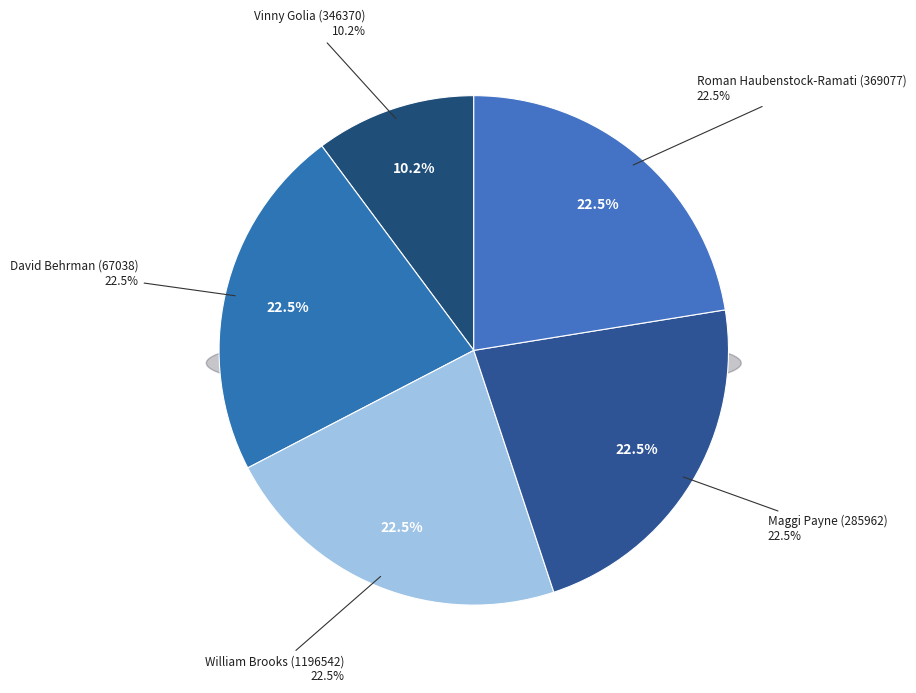

To the nearest percent, what percentage of the pie is Vinny Golia (346370)?

10%